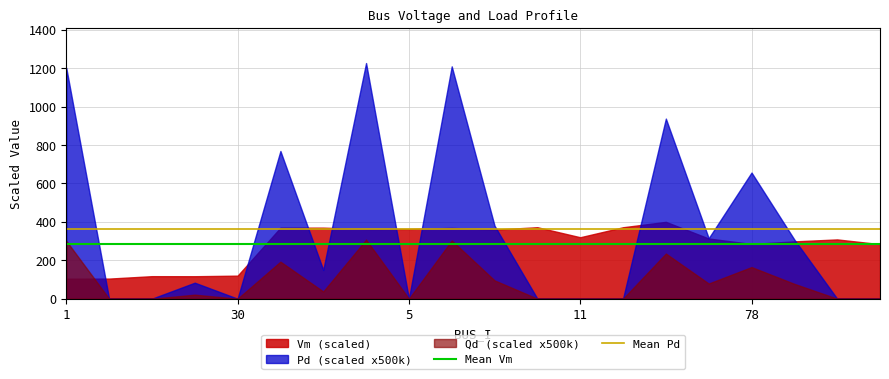

What is the value of the Mean Pd point at the 2nd from the left?

361.8